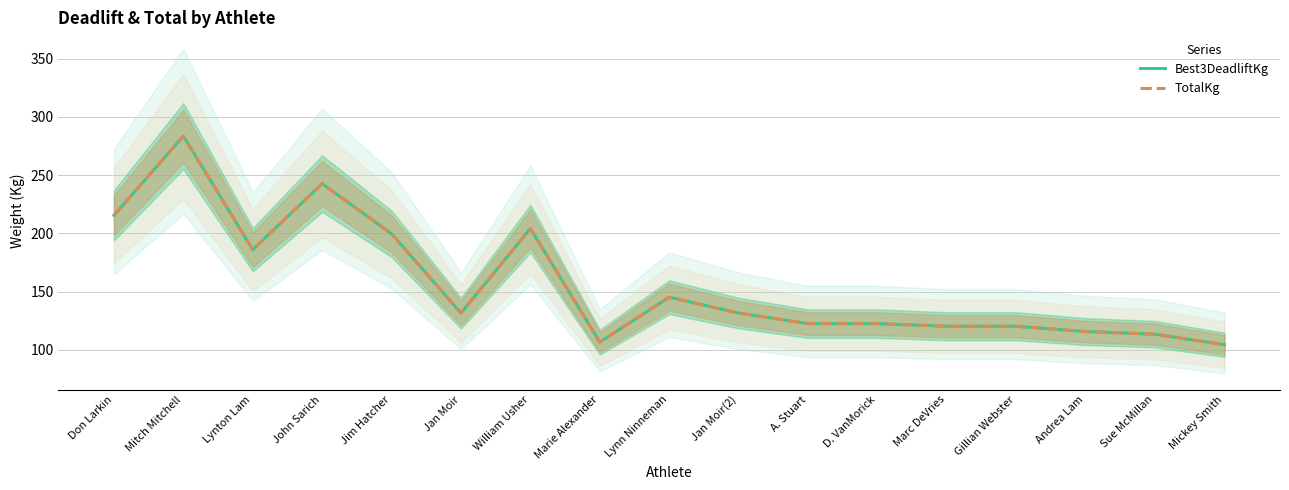

Rank the categories by TotalKg value from highest to lowest.

Mitch Mitchell, John Sarich, Don Larkin, William Usher, Jim Hatcher, Lynton Lam, Lynn Ninneman, Jan Moir, Jan Moir(2), A. Stuart, D. VanMorick, Marc DeVries, Gillian Webster, Andrea Lam, Sue McMillan, Marie Alexander, Mickey Smith